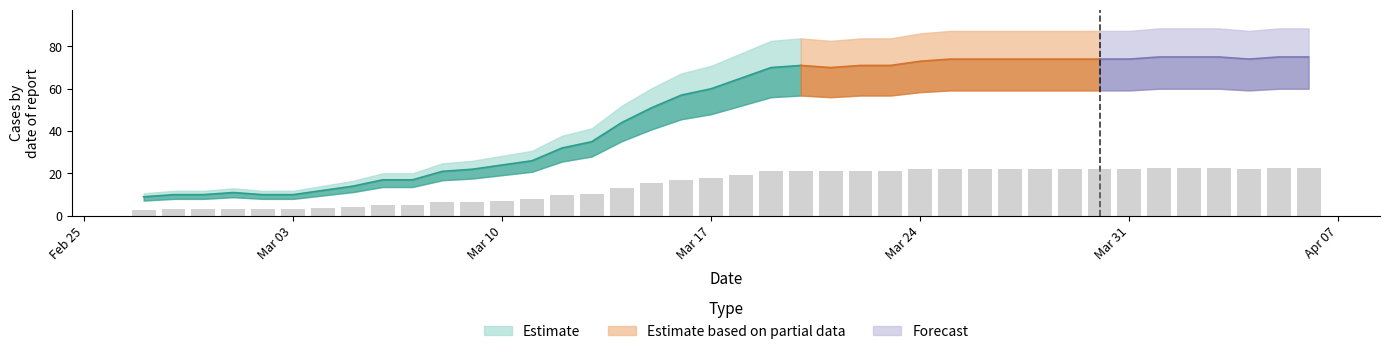

What is the label of the 24th bar from the right?

2020-03-14